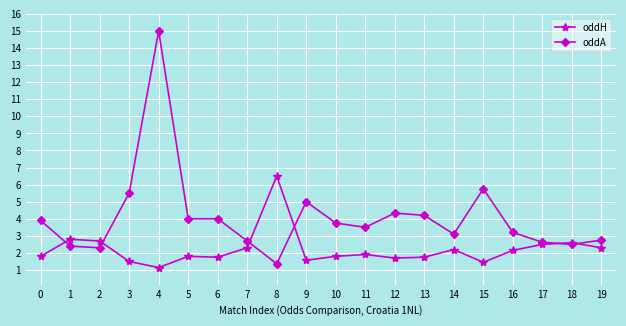

Which category has the highest value in the oddA series?

4